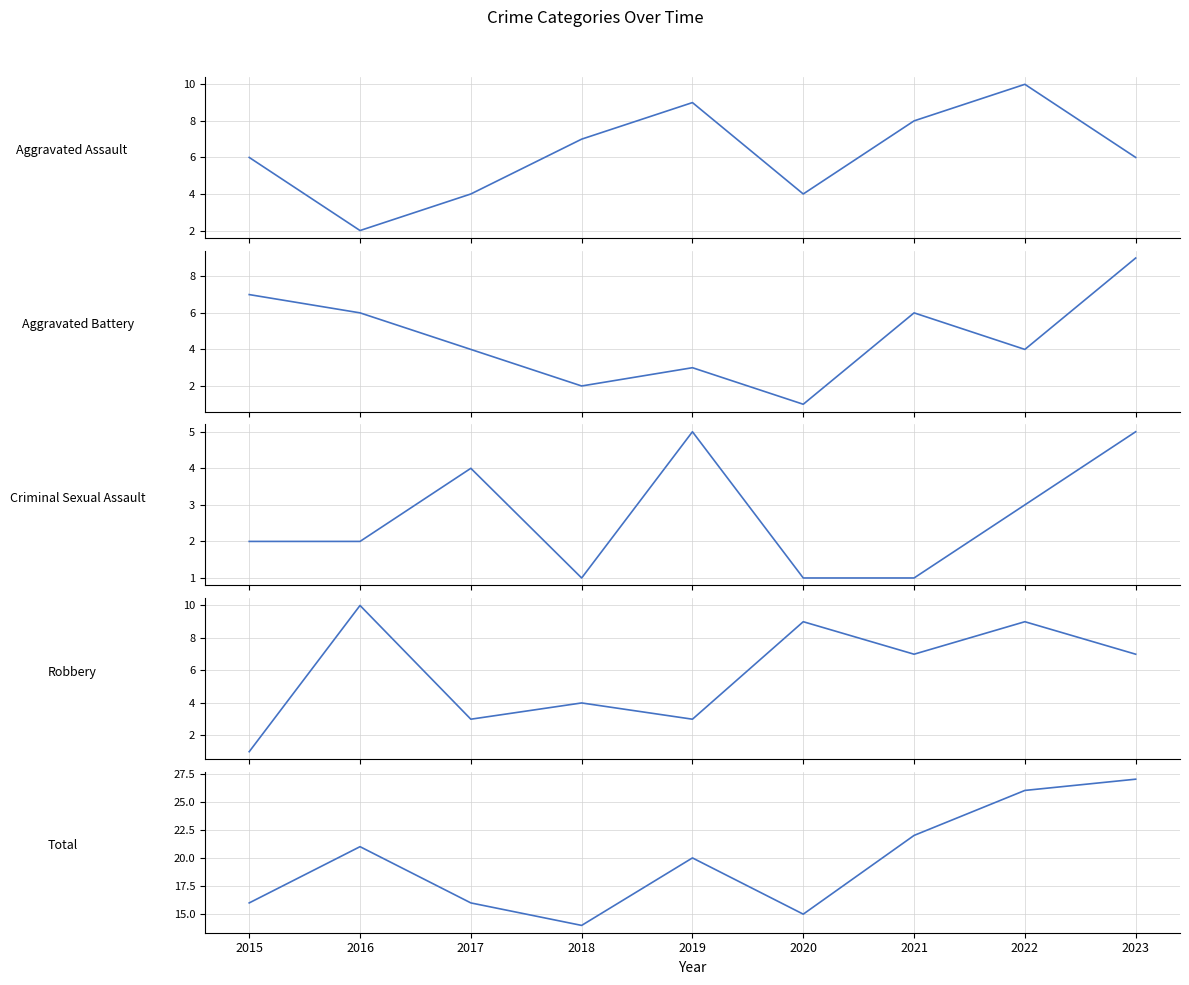

What is the total value across all series at 2023?

54